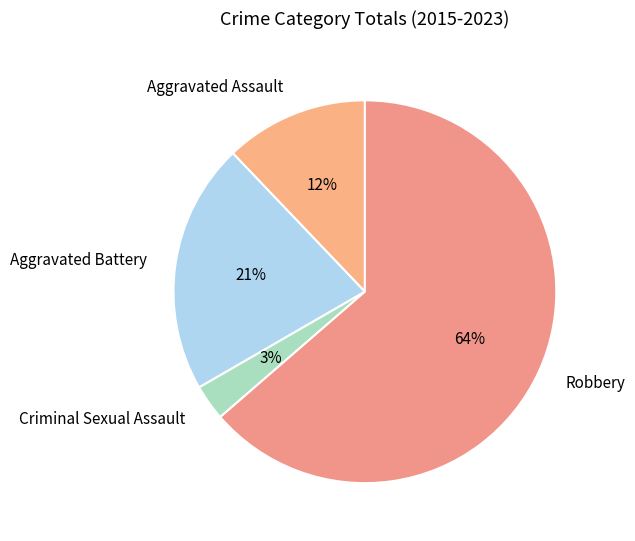

Does Aggravated Assault represent more than half of the total?

No